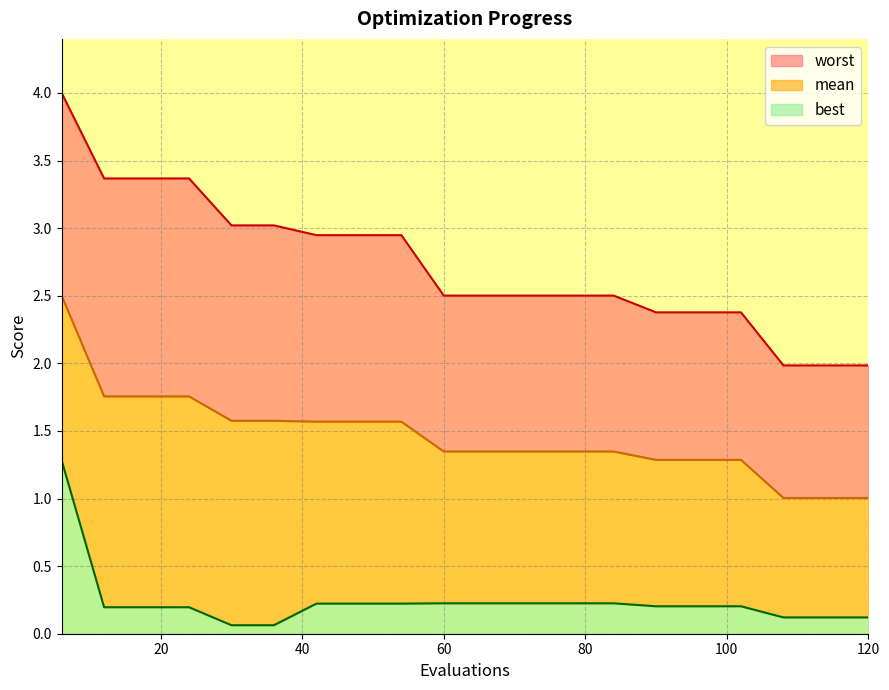

At 72, list the series in order from largest to smallest.

worst, mean, best